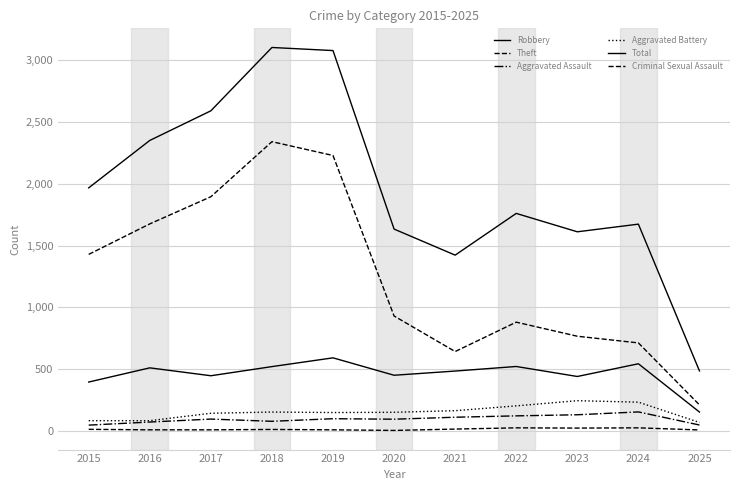

True or false: Criminal Sexual Assault and Robbery cross at least once.

False